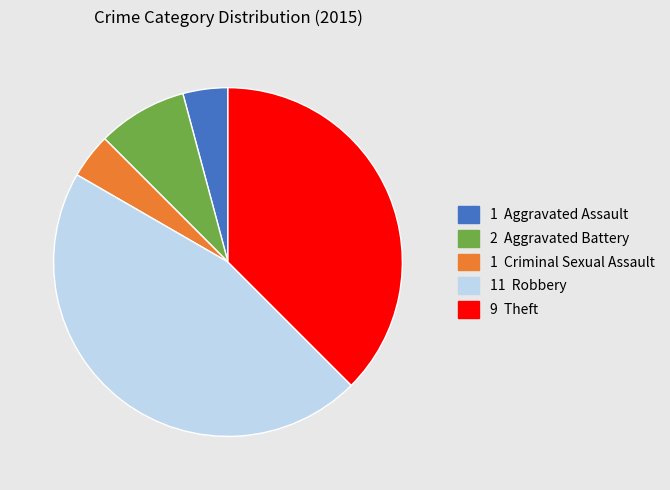

Count the number of slices in the pie.

5